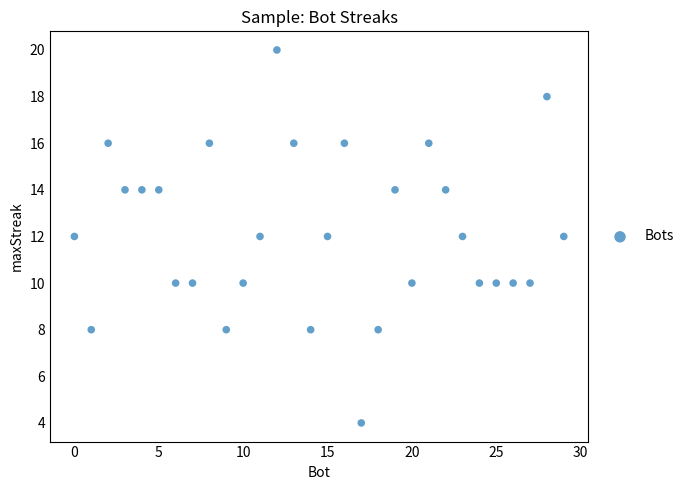

What is the range of X values (max minus min)?

29